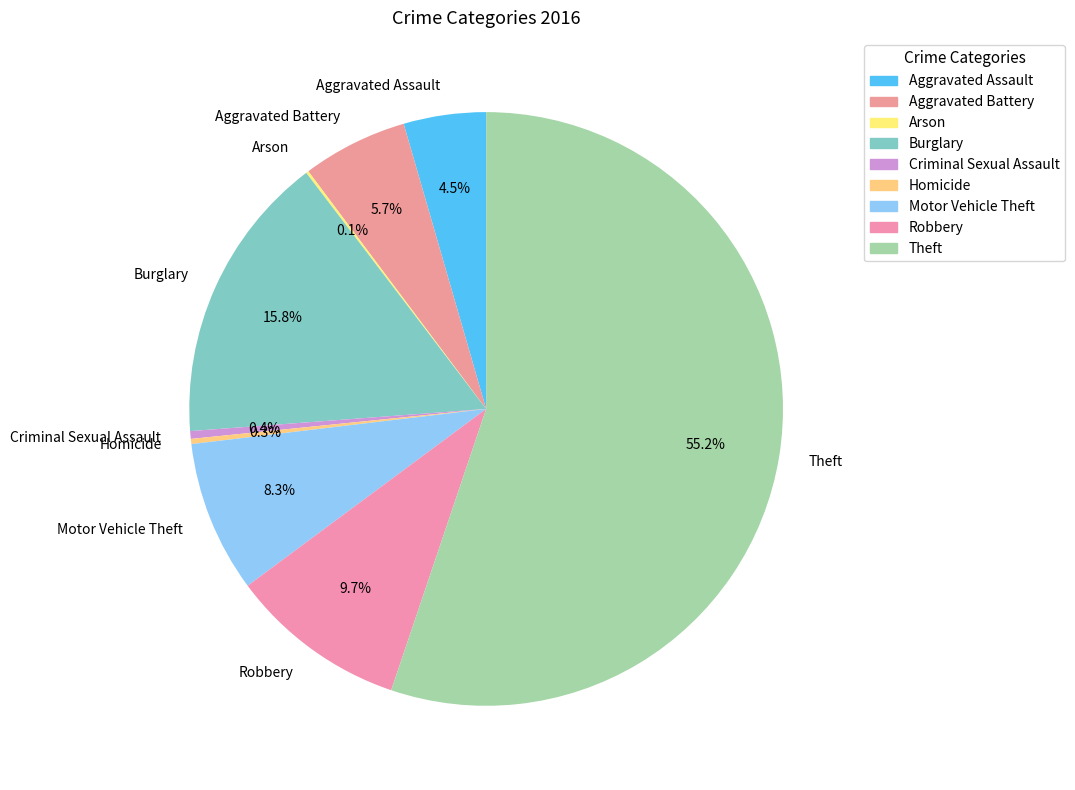

Which category accounts for the majority?

Theft